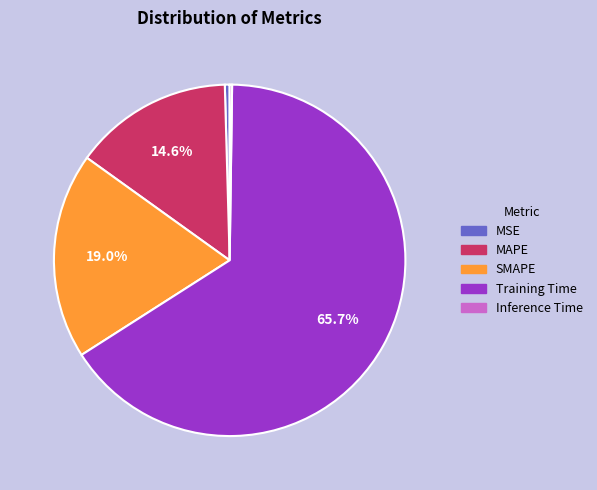

To the nearest percent, what is the difference between the MSE and Training Time slice percentages?

65%